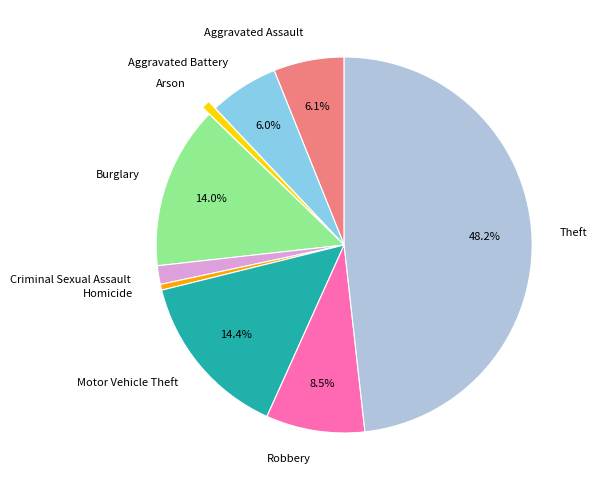

How many slices are in this pie chart?

9